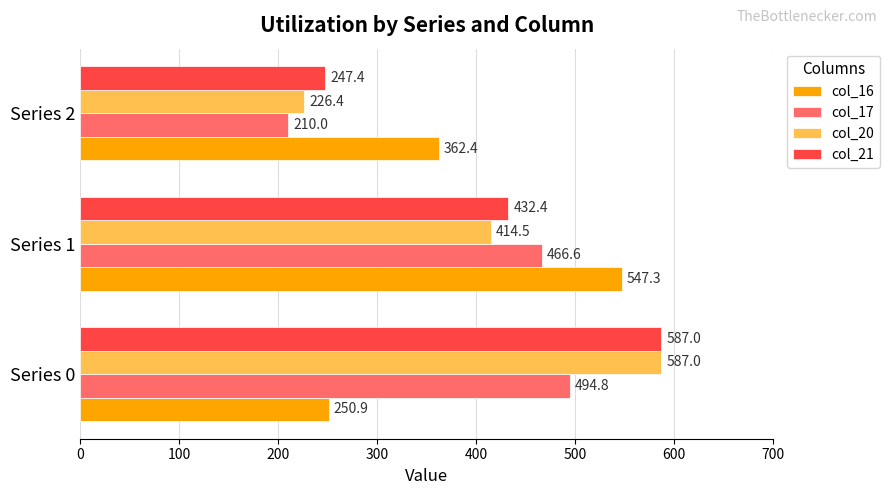

Rank the categories by col_16 value from highest to lowest.

Series 1, Series 2, Series 0